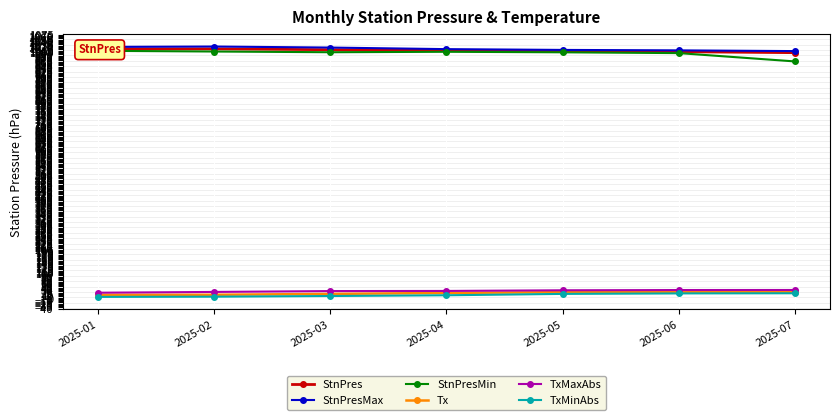

What is the value of the StnPresMax point at the 3rd from the left?

1022.4